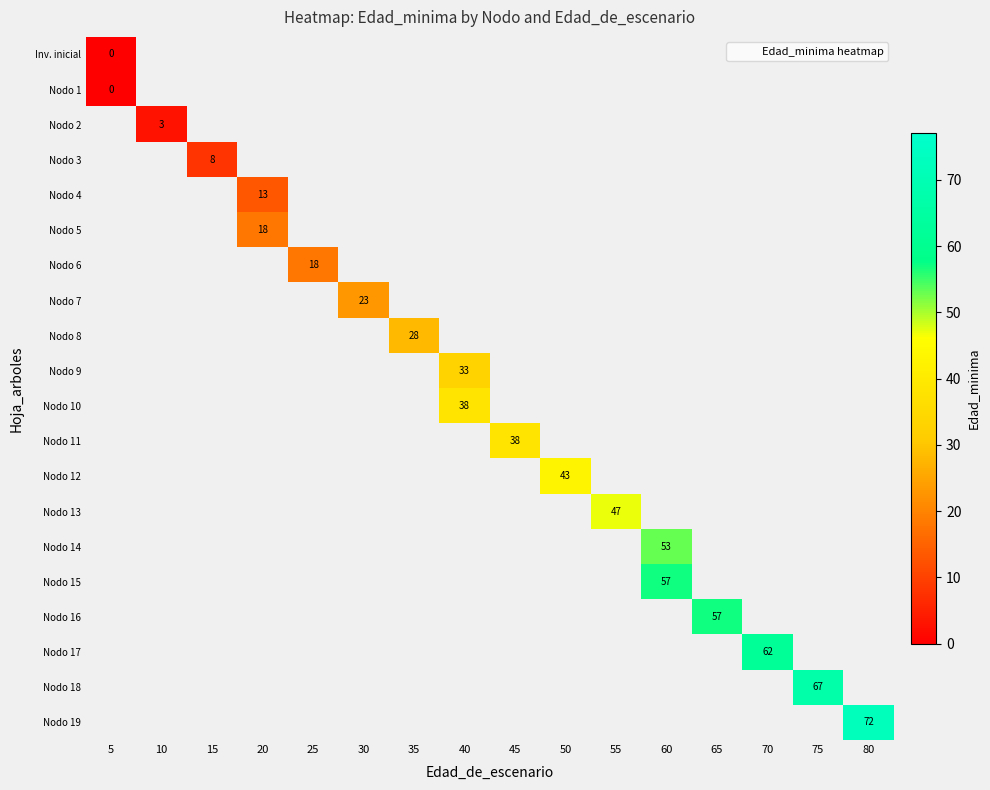

Which category has the highest value across all series?

80